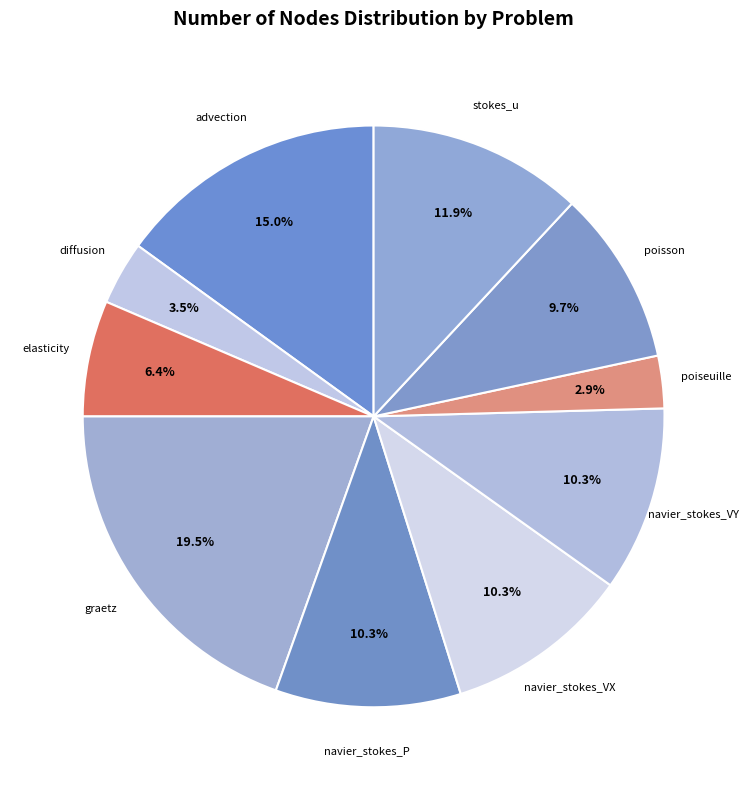

To the nearest percent, what is the average slice percentage?

10%